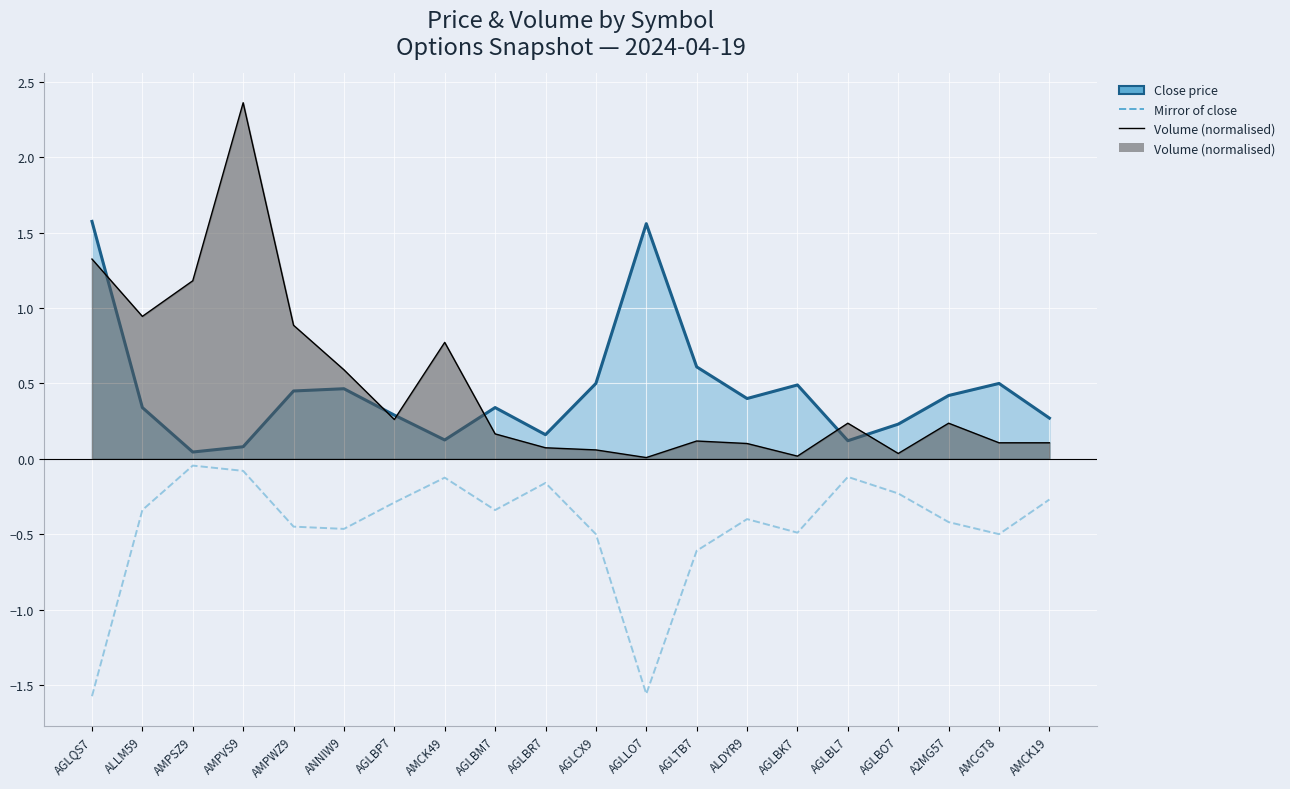

True or false: Volume (normalised) and Mirror of close cross at least once.

False